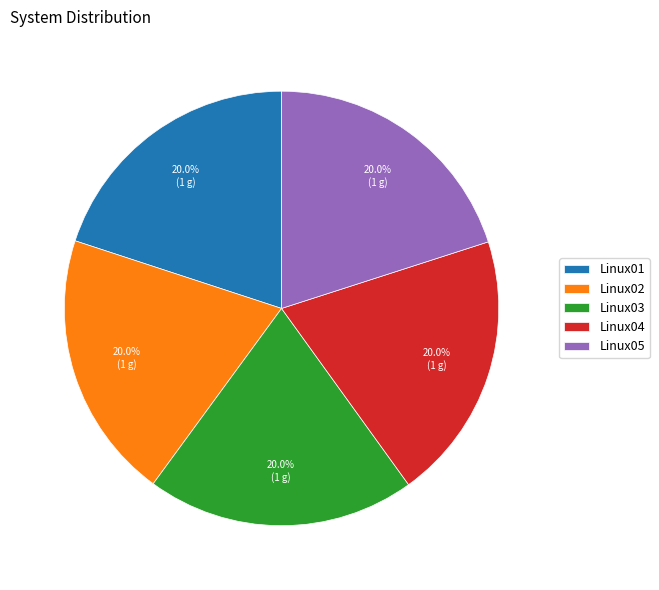

Approximately how many times larger is the value at Linux02 compared to Linux05?

1.0